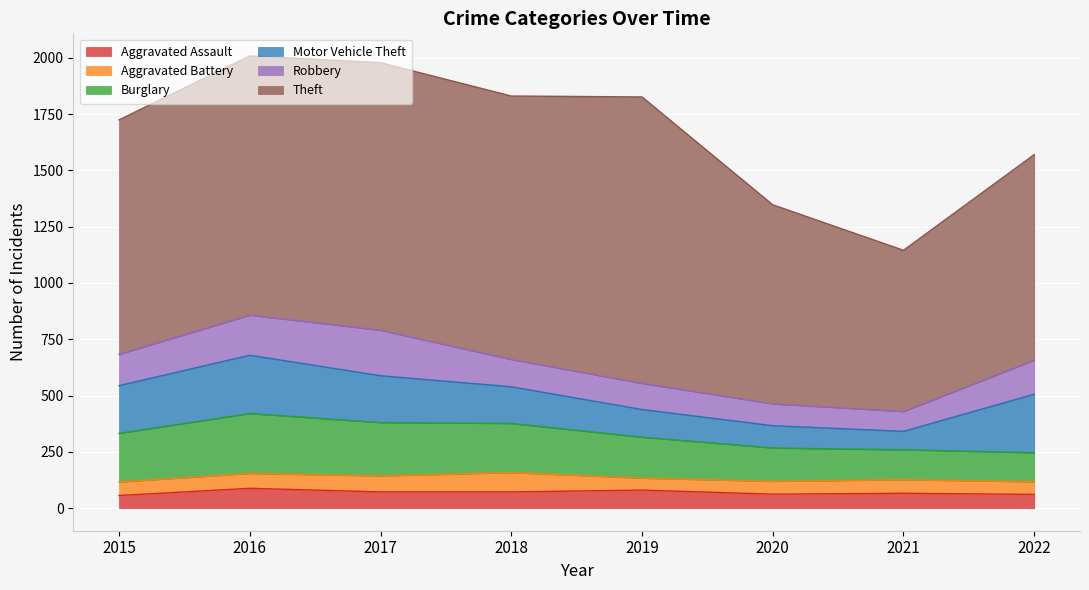

What is the greatest value displayed?

1272